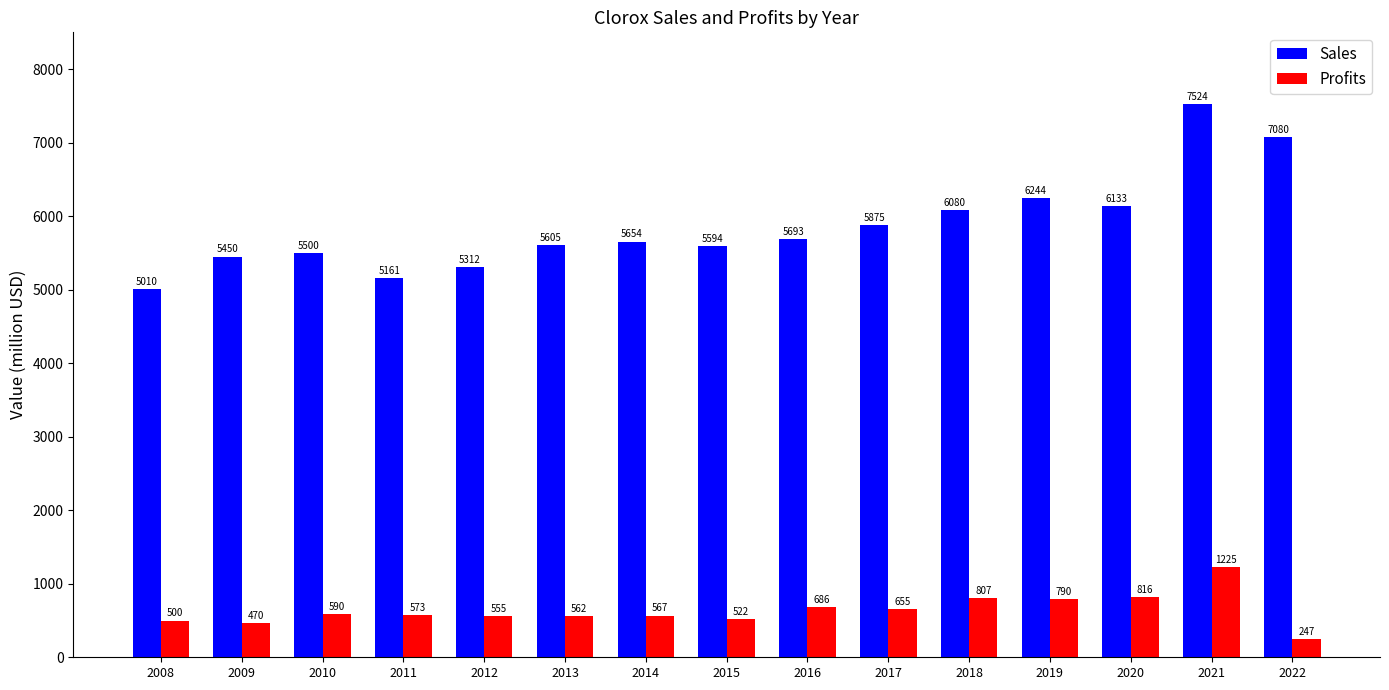

Reading left to right, list all the values displayed in this chart.

Sales: 5010	5450	5500	5161	5312	5605	5654	5594	5693	5875	6080	6244	6133	7524	7080
Profits: 500	470	590	573	555	562	567	522	686	655	807	790	816	1225	247